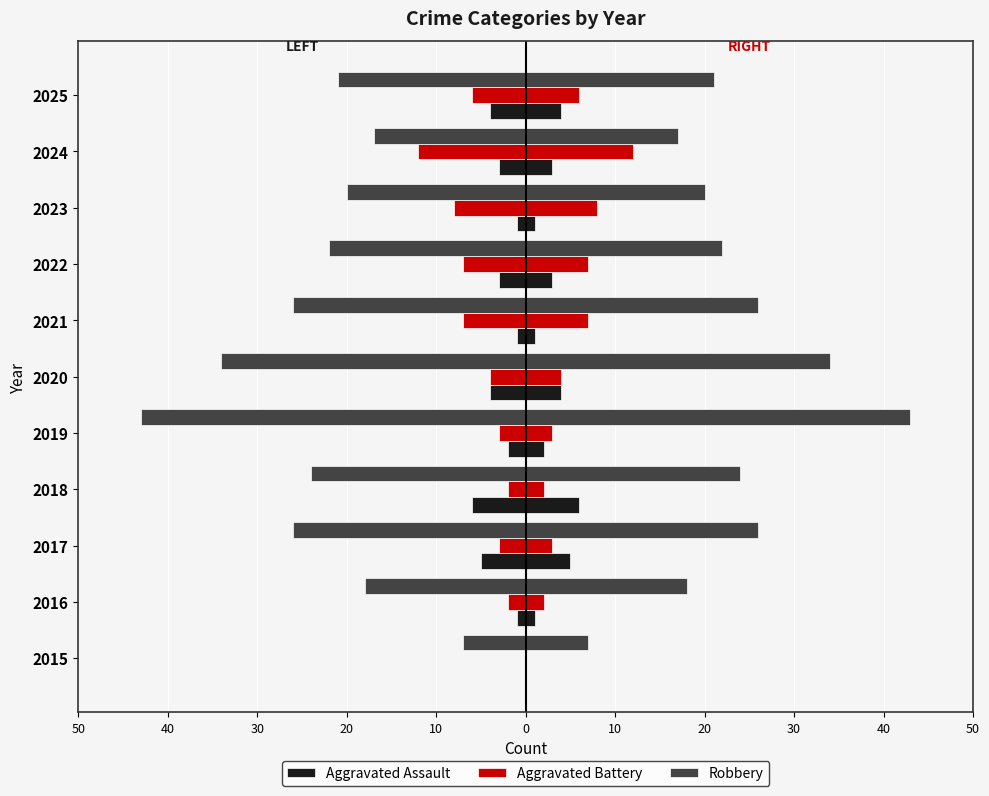

The value of Aggravated Battery at 2022 is -2. True or false?

False